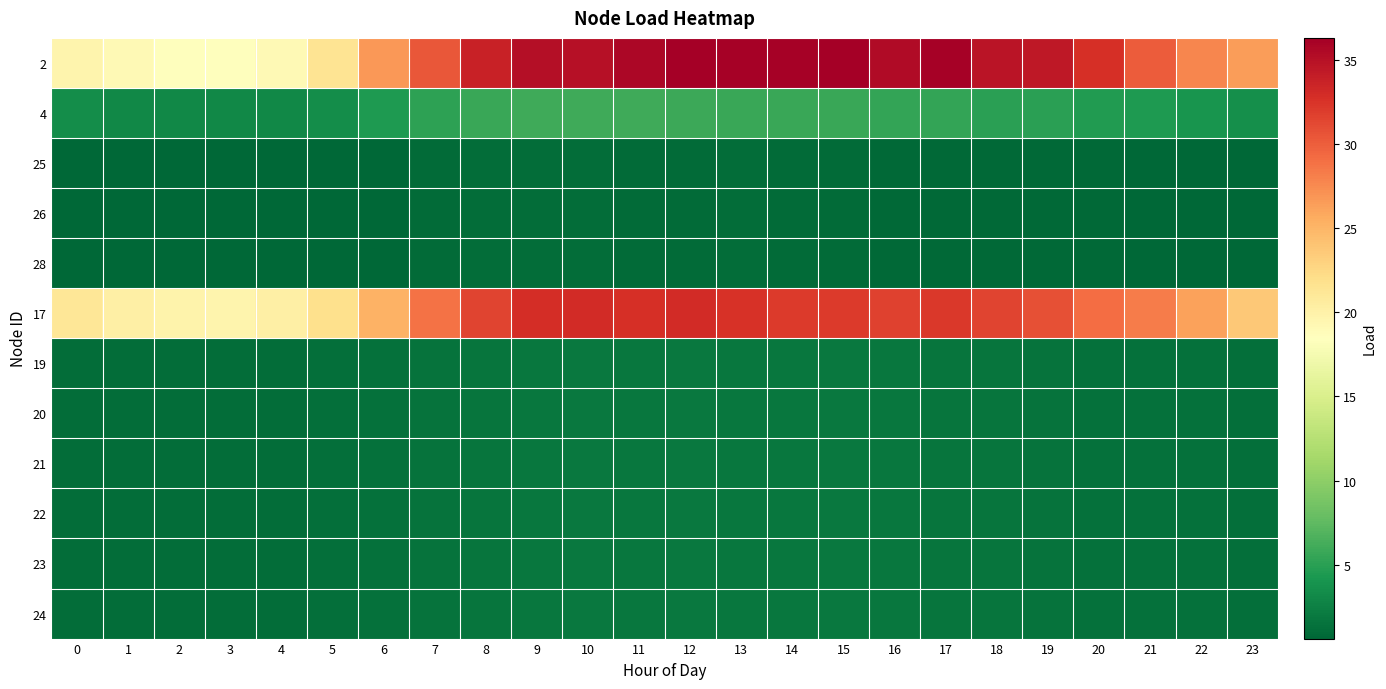

Which has a higher value, 3 or 8?

8